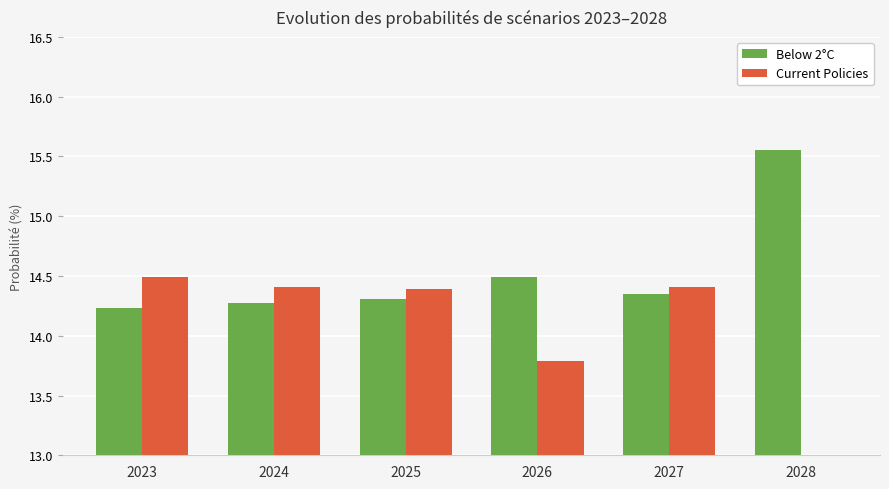

The Current Policies series shows 14.4 at 2027. True or false?

True